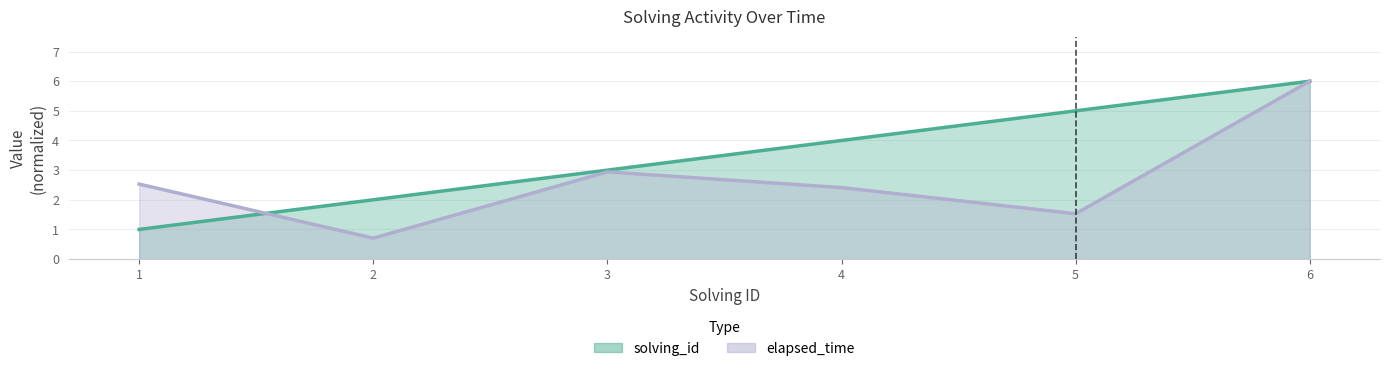

What value does the elapsed_time series have at 6?

6.0